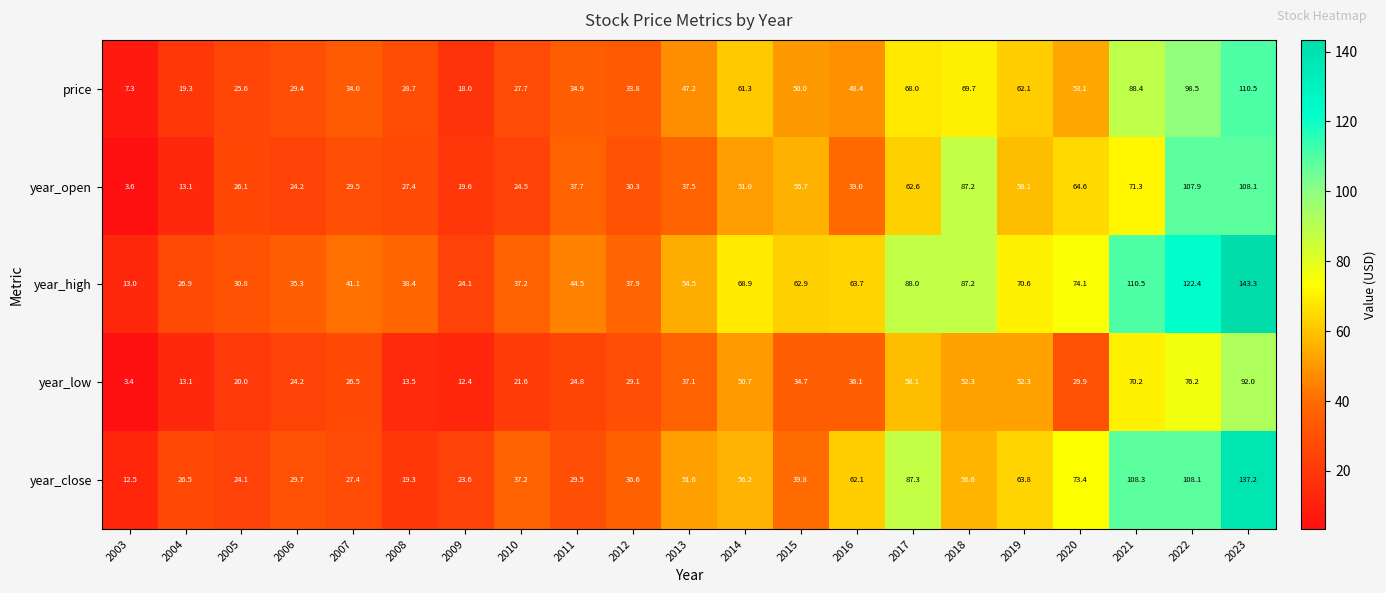

Read the year_open value at 2013.

37.5